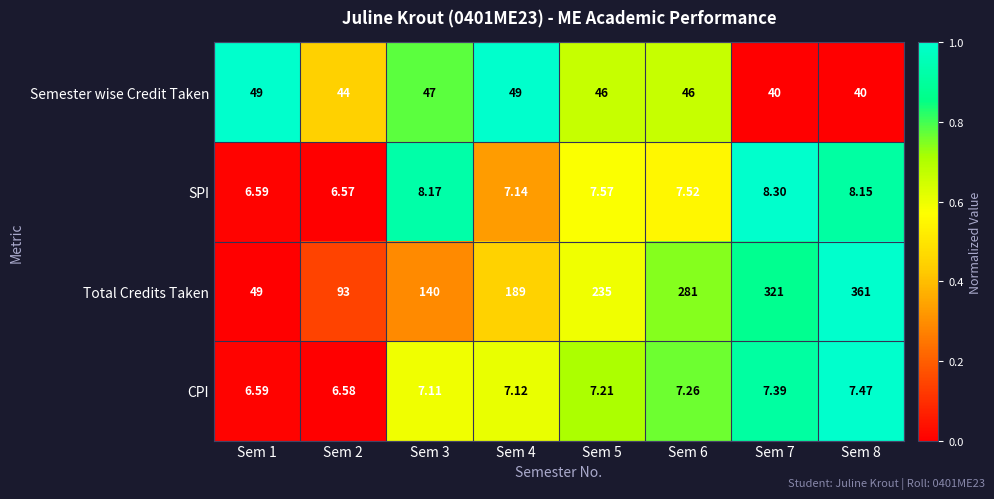

Count the number of categories in the chart.

8